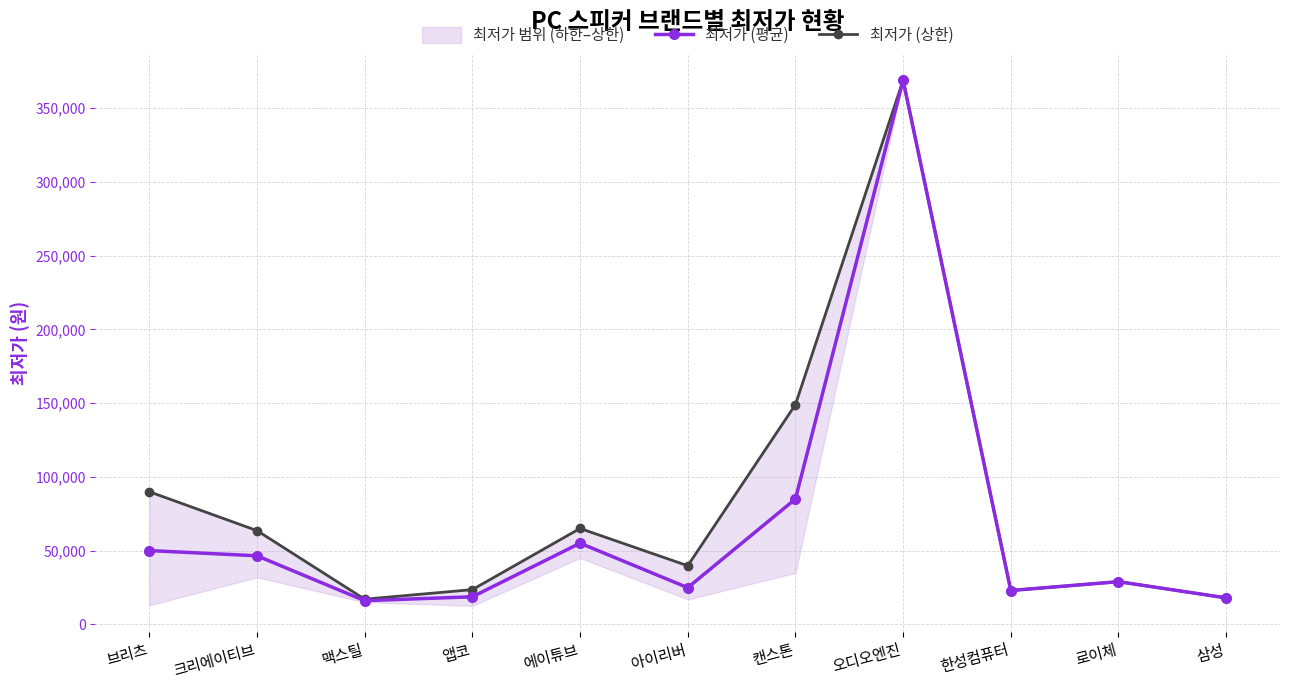

Which label corresponds to the largest value in the chart?

오디오엔진